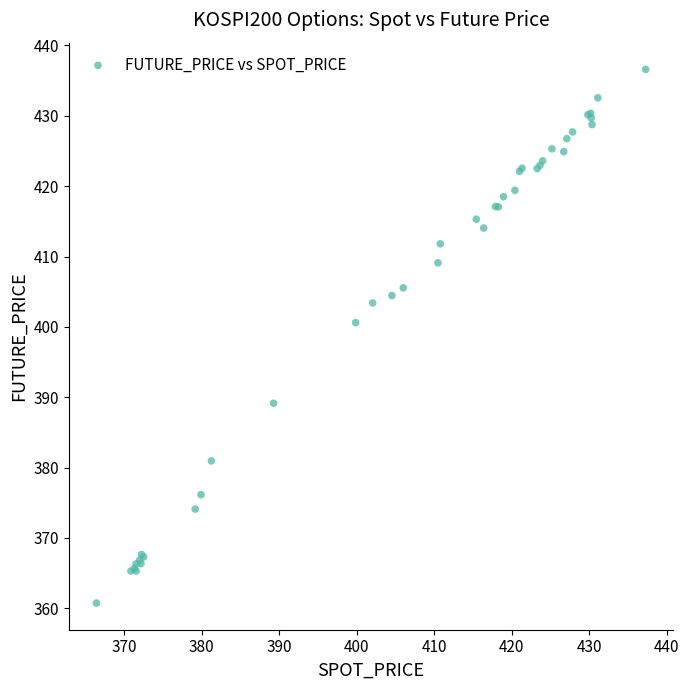

What Y value in the scatter plot is closest to 398?

400.6